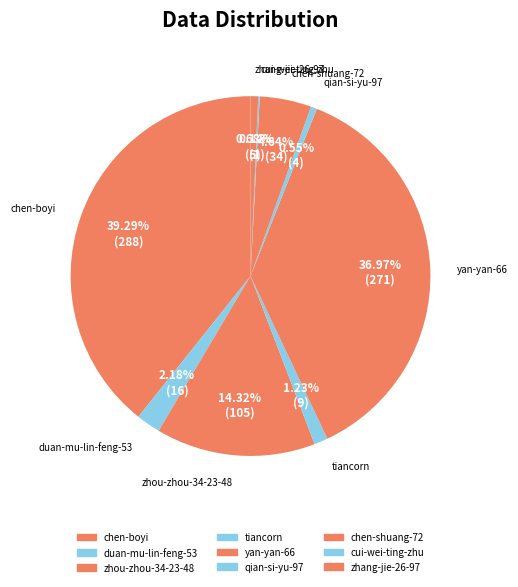

Does any single category account for the majority?

No